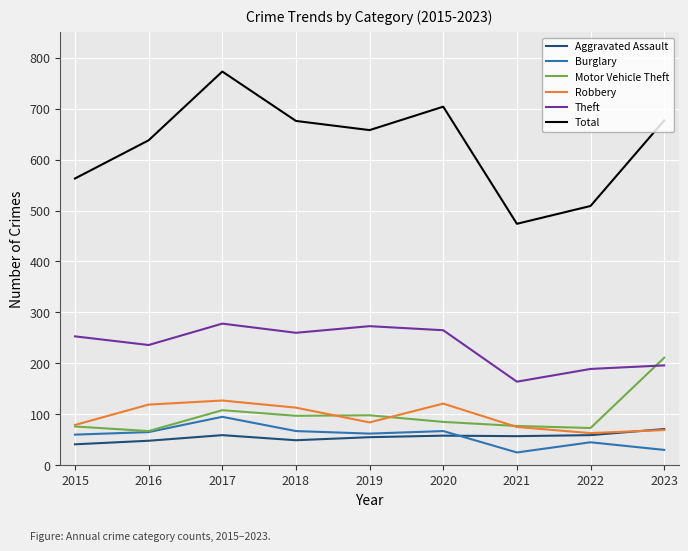

What value does the Theft series have at 2015?

253